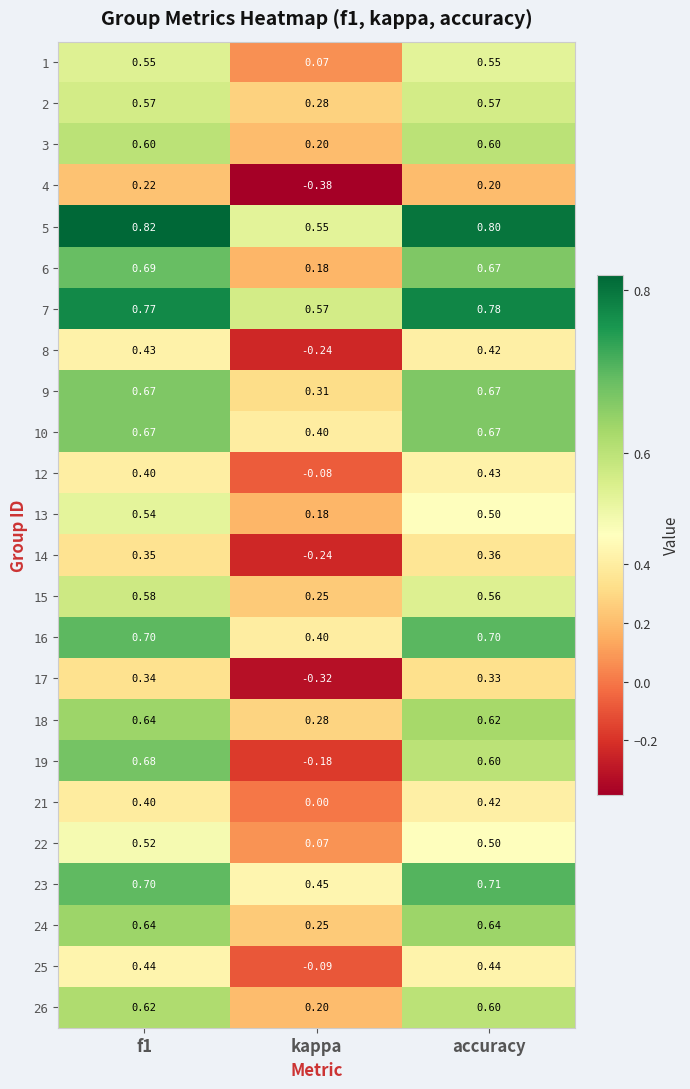

How many series are shown in this chart?

24